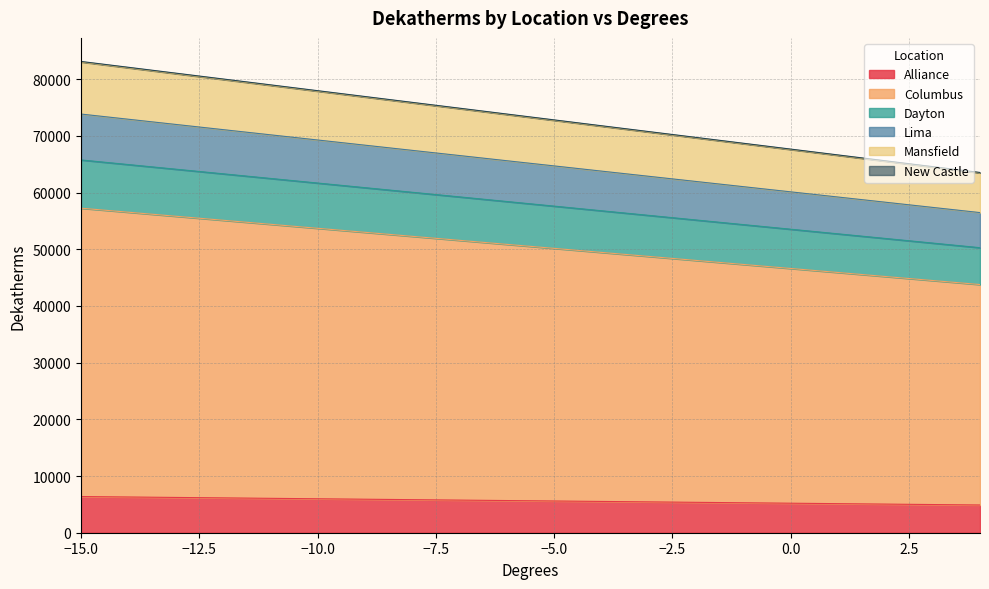

What is the difference between the Alliance values at -12 and -2?

784